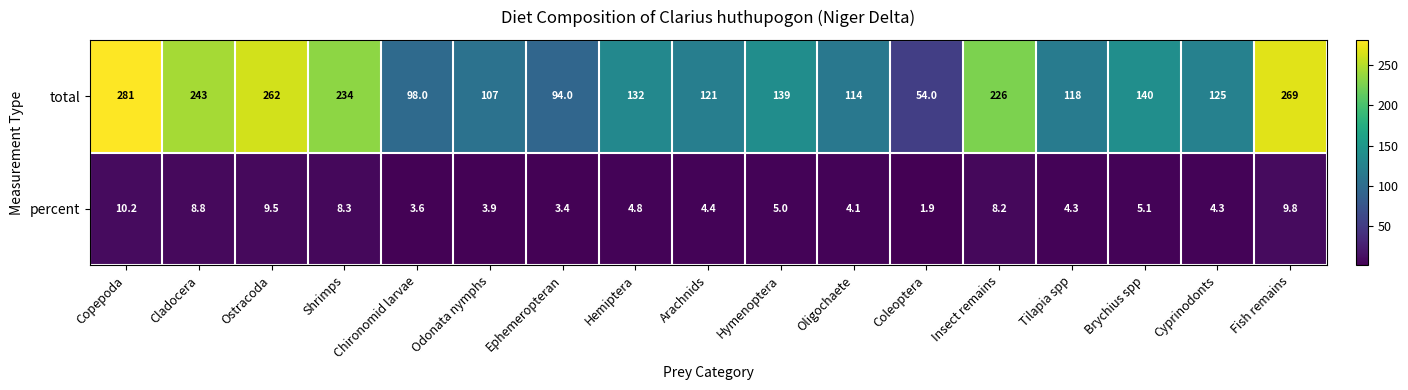

Which label corresponds to the smallest value in the chart?

Coleoptera